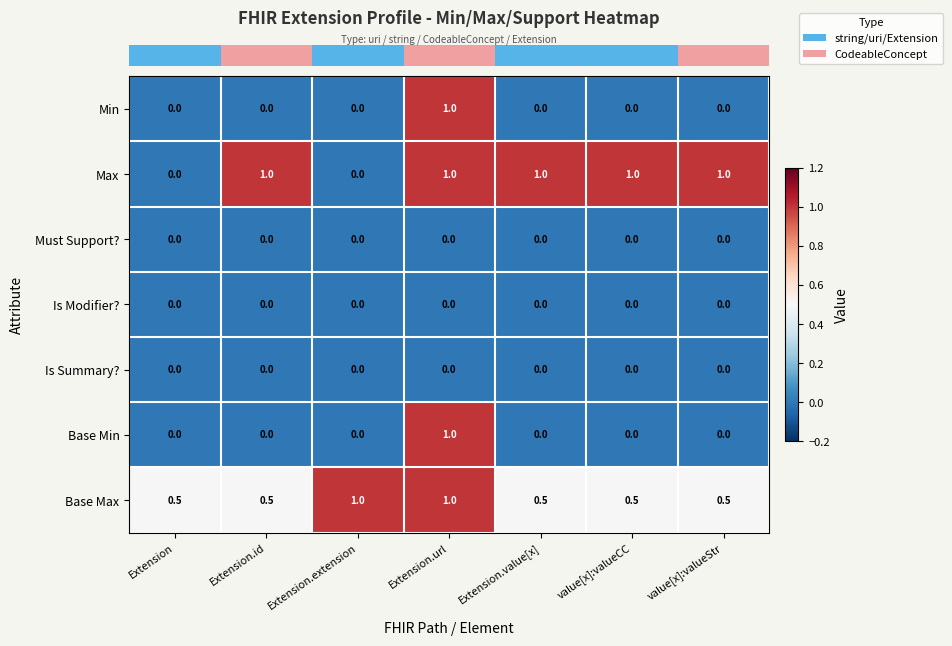

How many categories are shown in the chart?

7